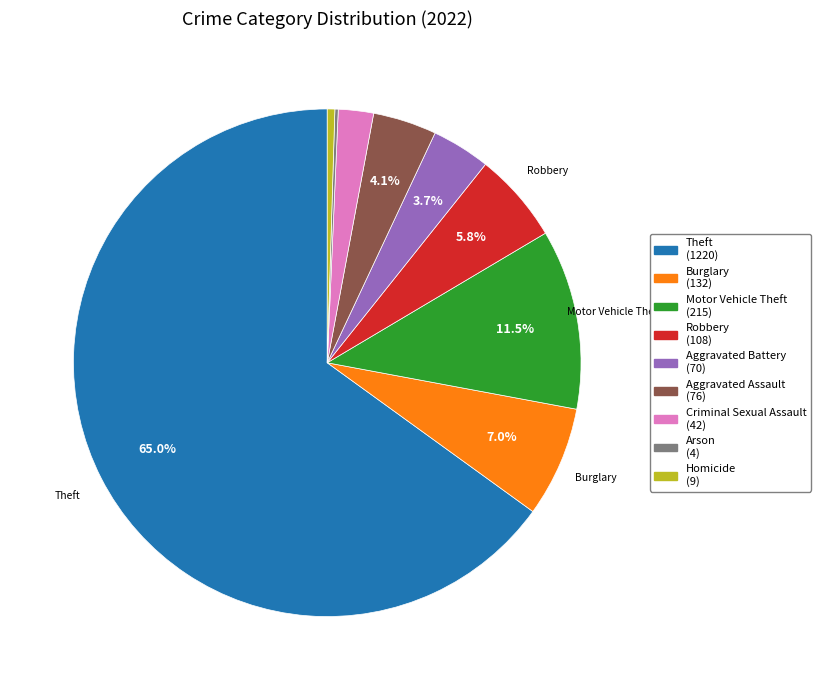

To the nearest percent, what is the combined percentage of Motor Vehicle Theft and Robbery?

17%